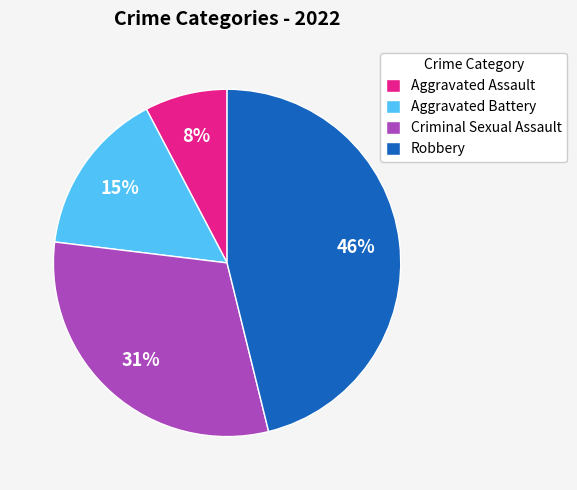

Approximately how many times larger is the value at Aggravated Assault compared to Robbery?

0.2